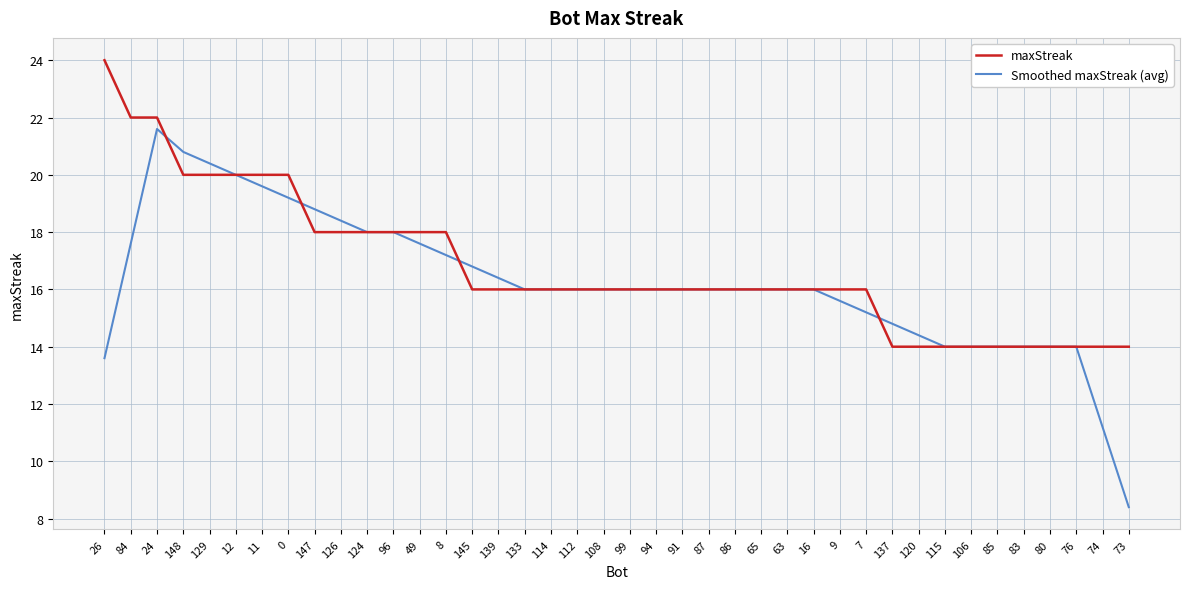

What position from the right is 115?

8